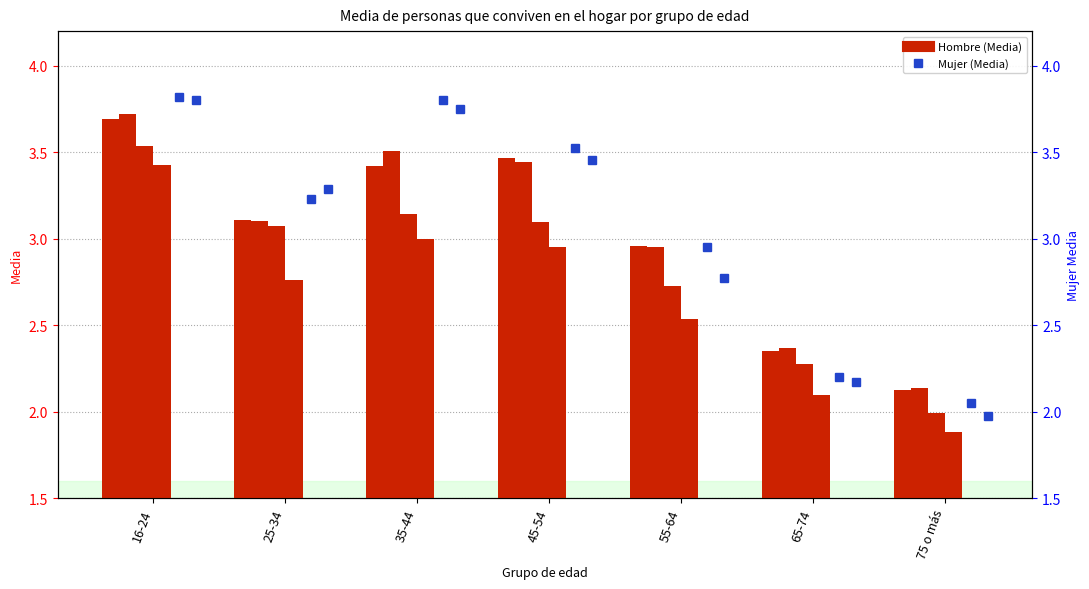

Rank the categories by Hombre 2023 value from lowest to highest.

75 o más, 65-74, 55-64, 25-34, 45-54, 35-44, 16-24